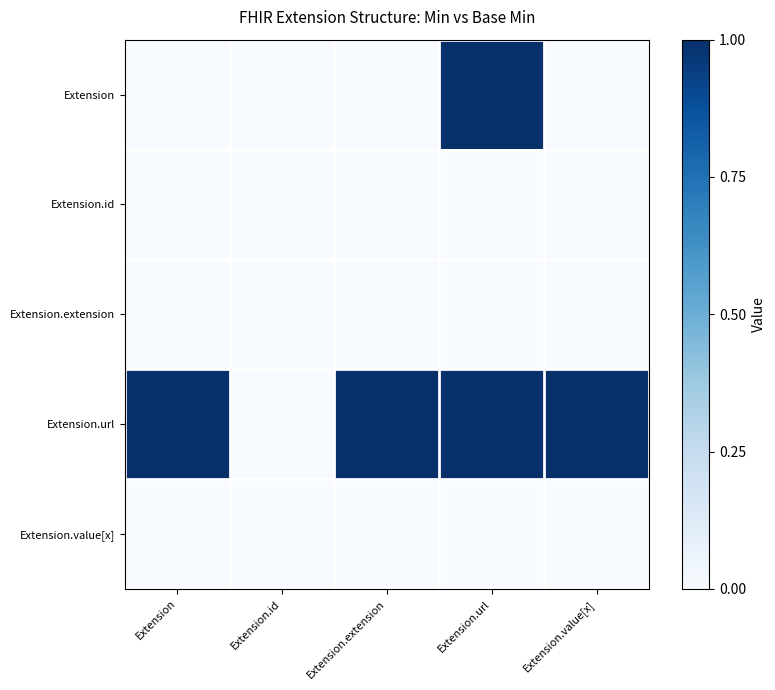

Reading left to right, extract all data points from this chart.

Extension: Extension=0	Extension.id=0	Extension.extension=0	Extension.url=1	Extension.value[x]=0
Extension.id: Extension=0	Extension.id=0	Extension.extension=0	Extension.url=0	Extension.value[x]=0
Extension.extension: Extension=0	Extension.id=0	Extension.extension=0	Extension.url=0	Extension.value[x]=0
Extension.url: Extension=1	Extension.id=0	Extension.extension=1	Extension.url=1	Extension.value[x]=1
Extension.value[x]: Extension=0	Extension.id=0	Extension.extension=0	Extension.url=0	Extension.value[x]=0